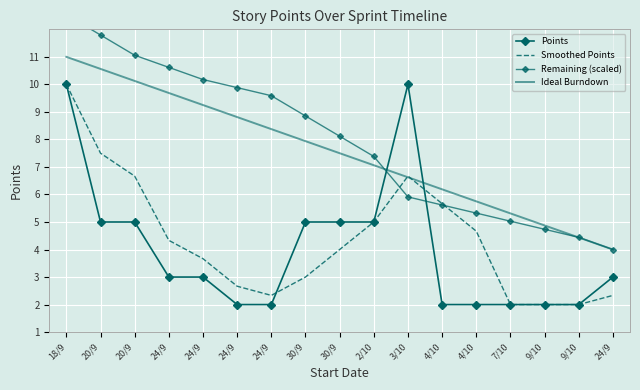

Is it true that Smoothed Points equals 10.0 at 18/9?

True